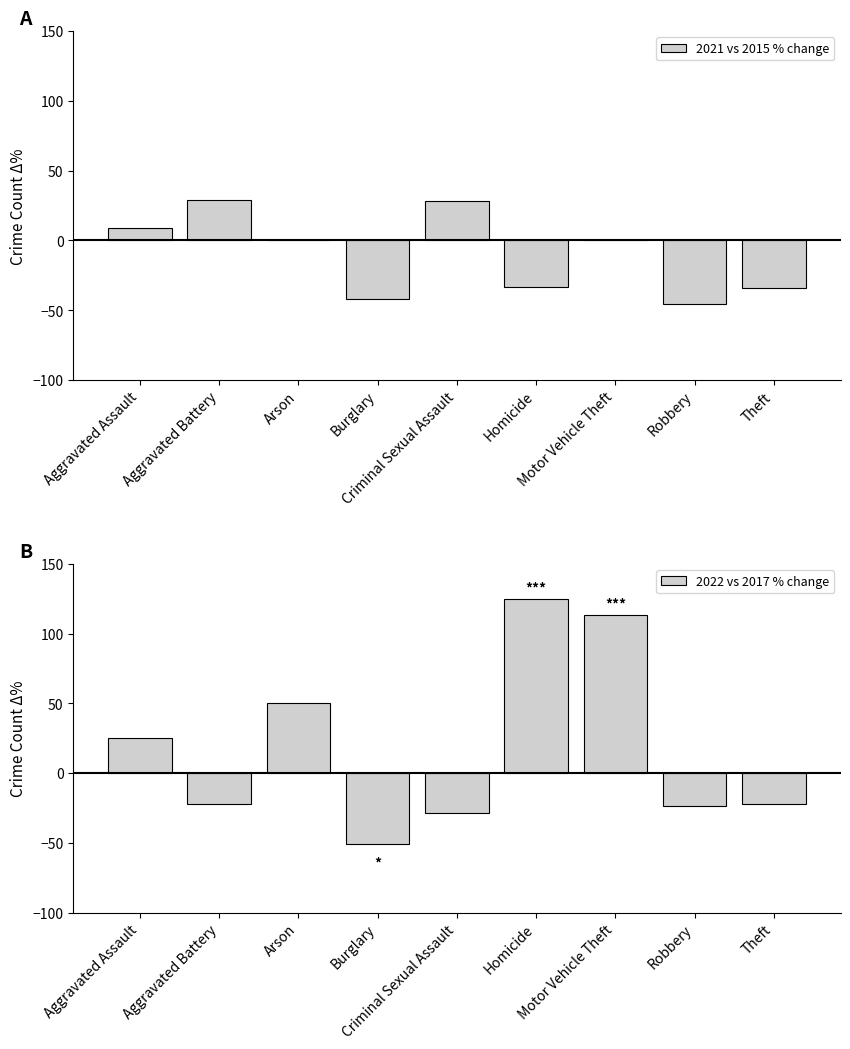

How many bars are there in total?

18